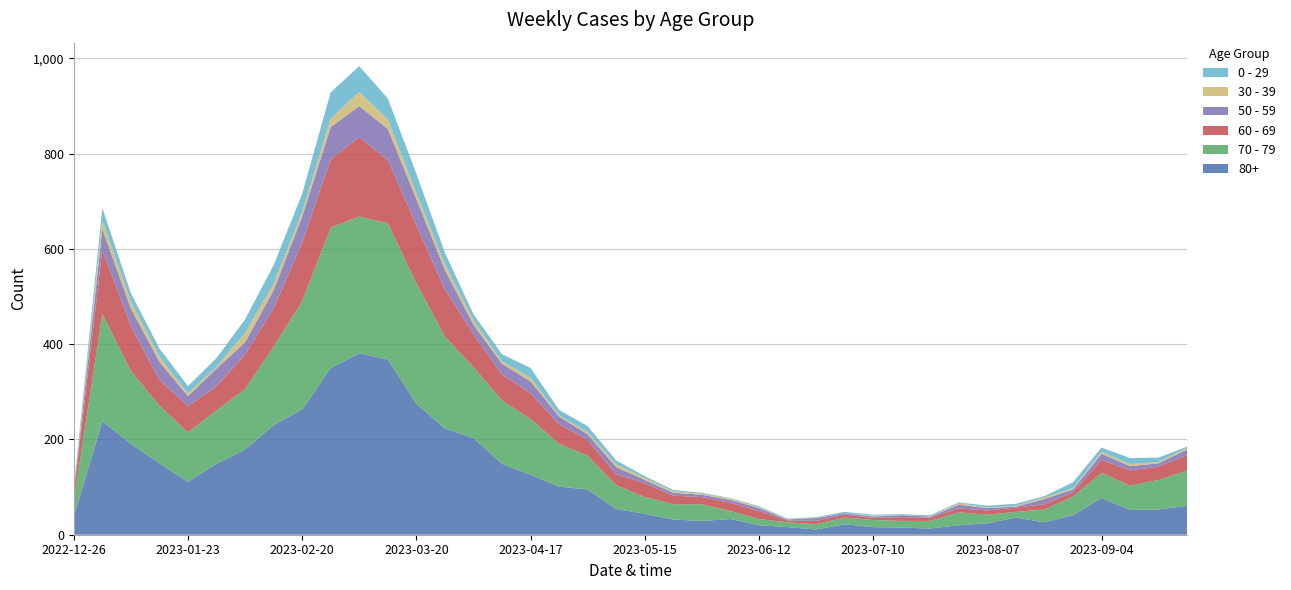

Reading left to right, transcribe all the data shown in this chart.

80+: 38	238	191	150	111	149	179	230	263	350	381	368	275	223	203	149	126	101	95	54	44	32	29	33	20	16	11	22	16	15	13	20	24	36	26	41	77	52	53	61
70 - 79: 32	226	153	121	104	112	127	165	227	295	287	286	253	193	149	133	117	90	71	50	35	32	35	17	13	10	11	14	15	14	16	27	18	12	27	39	53	51	62	74
60 - 69: 16	134	94	54	55	51	72	80	123	143	167	133	122	99	69	54	54	41	33	23	29	18	15	17	17	4	7	6	4	8	7	8	9	9	11	9	27	32	28	32
50 - 59: 5	44	37	38	21	37	26	38	55	68	65	65	55	41	20	23	25	16	12	15	7	6	5	6	6	2	6	3	3	4	2	8	5	2	11	6	13	9	7	12
30 - 39: 5	18	15	11	6	4	20	14	10	18	30	20	13	12	9	5	8	3	4	6	4	3	2	3	2	1	1	0	2	0	1	3	1	2	3	3	4	4	3	3
0 - 29: 4	26	17	17	15	18	28	39	38	55	54	44	40	24	13	15	20	11	13	8	4	3	2	1	2	1	1	3	2	2	2	2	4	4	3	12	9	13	9	3